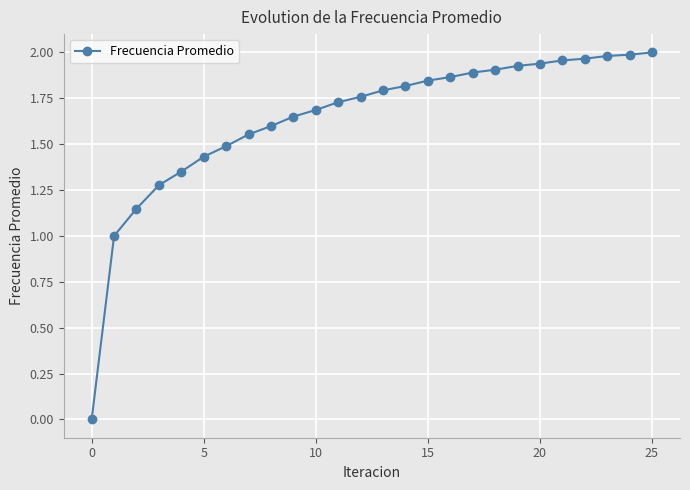

Is this an area chart (filled region under the line)?

No